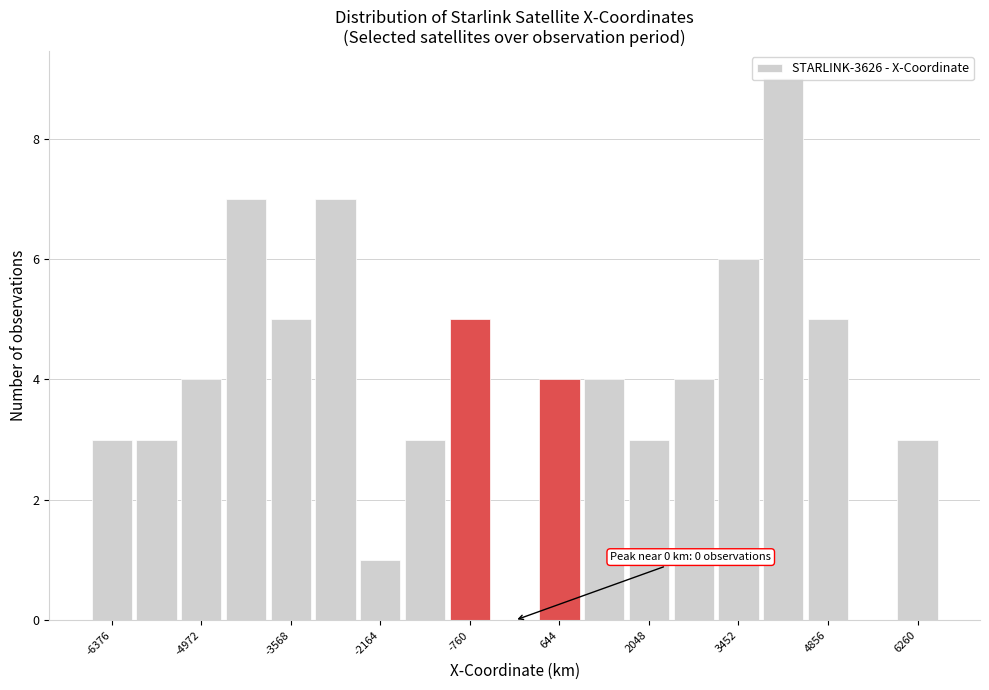

Read against the x-axis, roughly where is the centre of the tallest bar?

4200